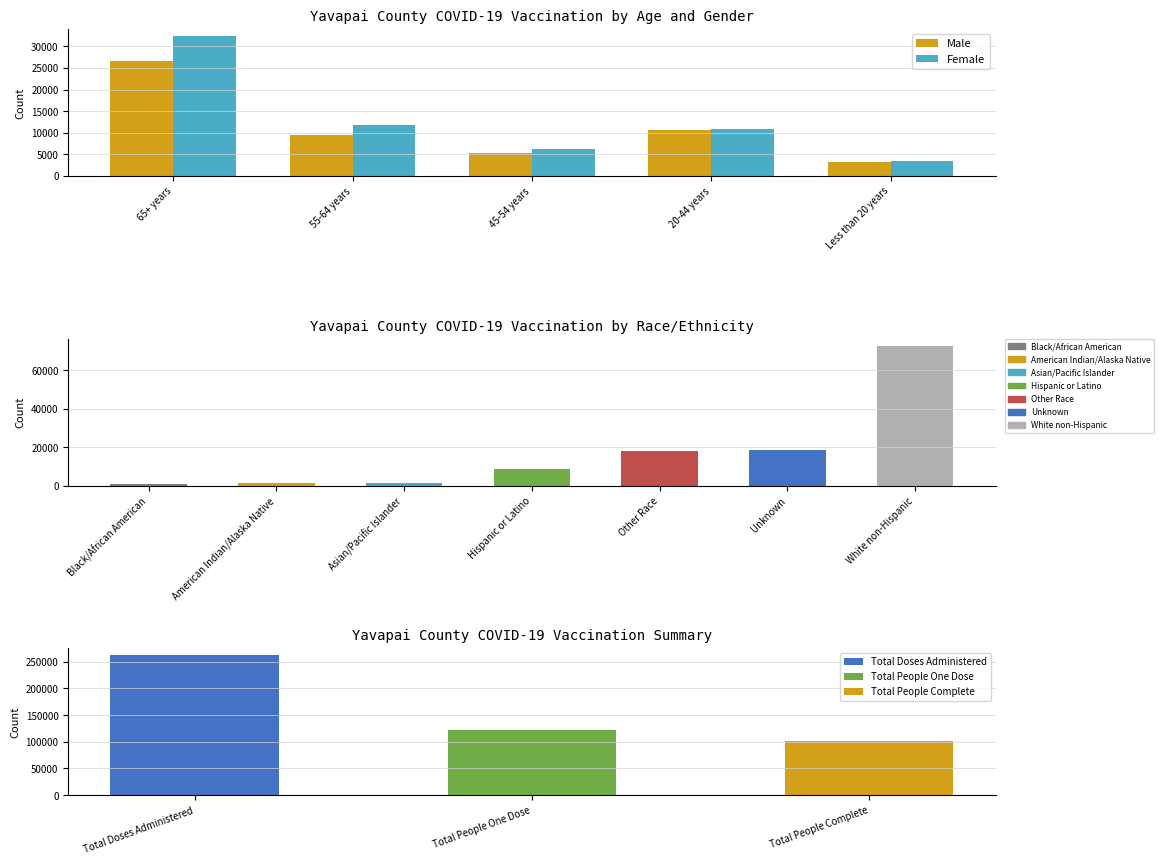

Is it true that Male equals 10722 at 20-44 years?

True